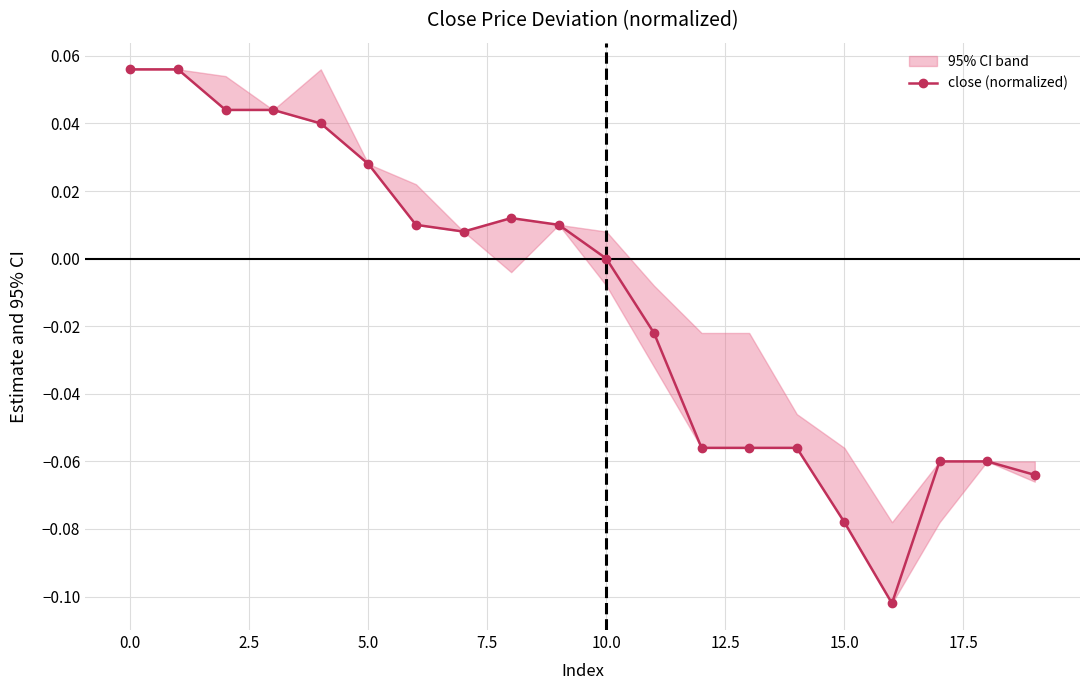

How many points are higher than both their immediate neighbors (excluding endpoints)?

1